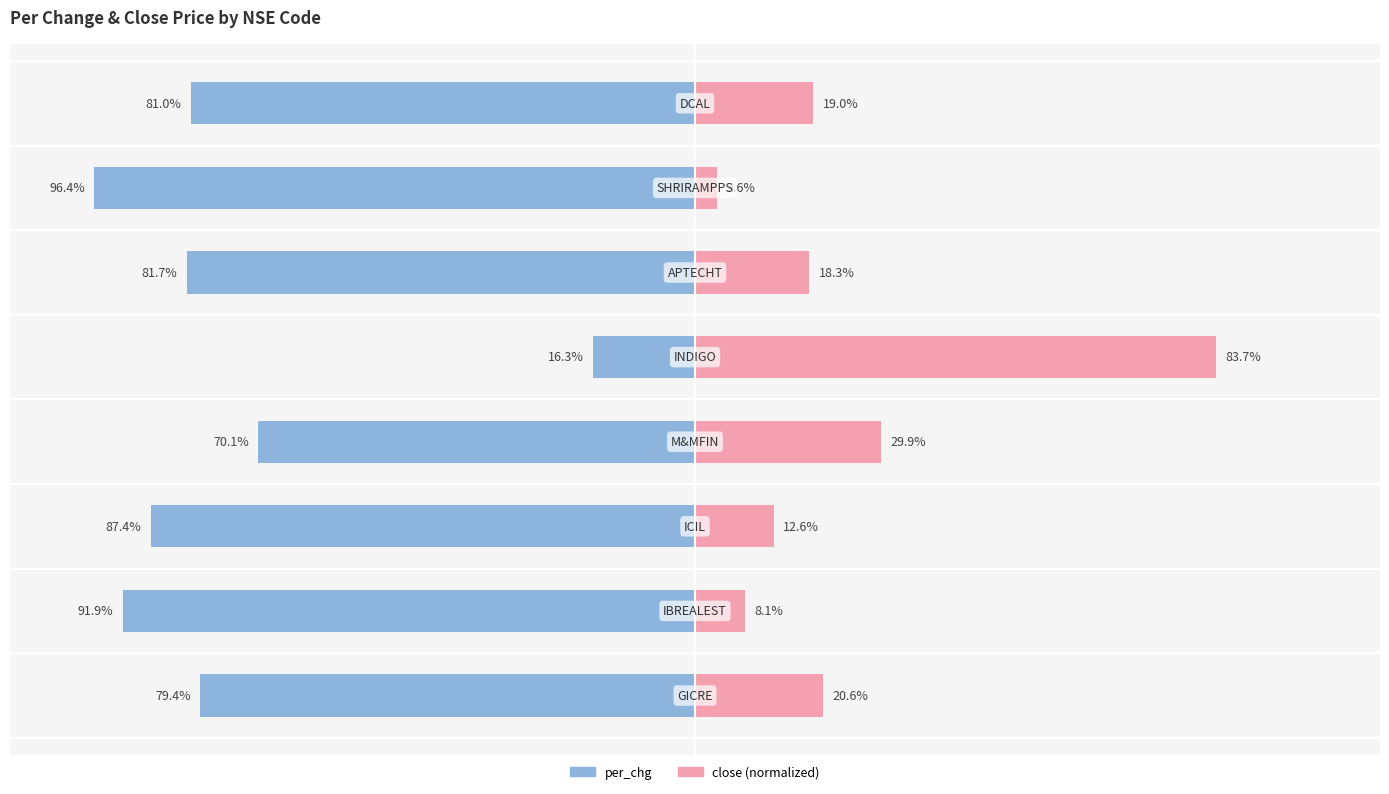

Are the bars horizontal?

Yes